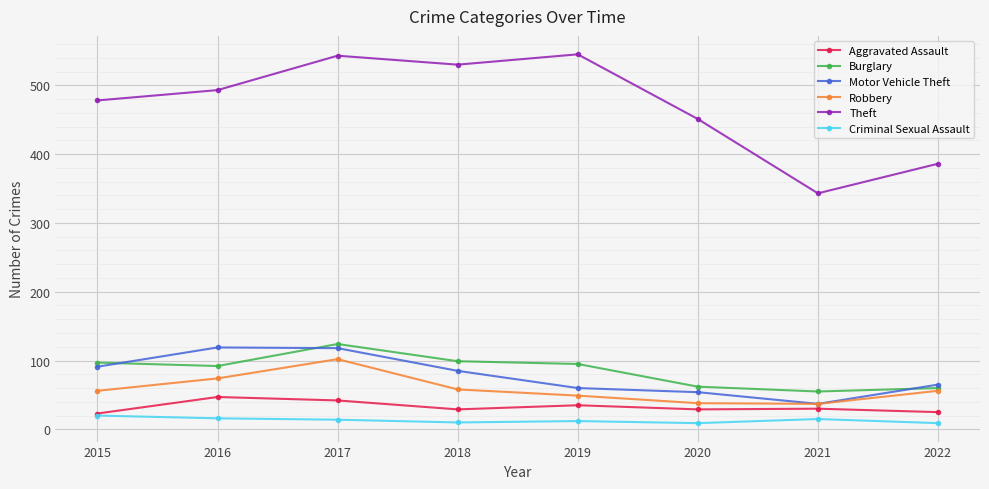

True or false: Motor Vehicle Theft and Aggravated Assault cross at least once.

False